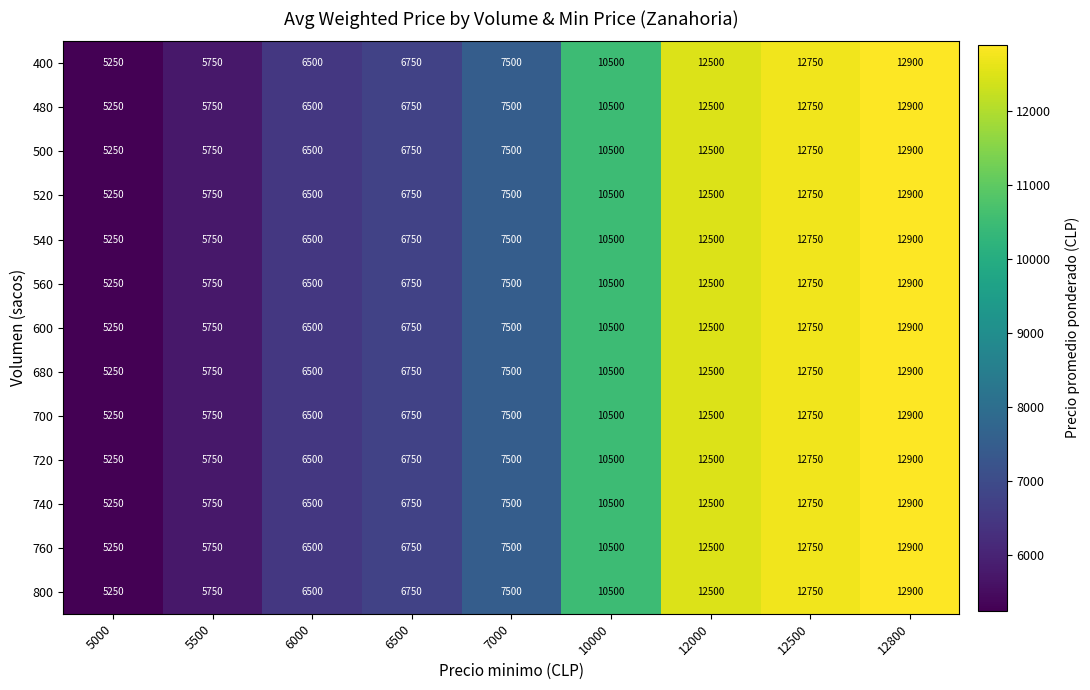

What is the average value of the 600 series?

8933